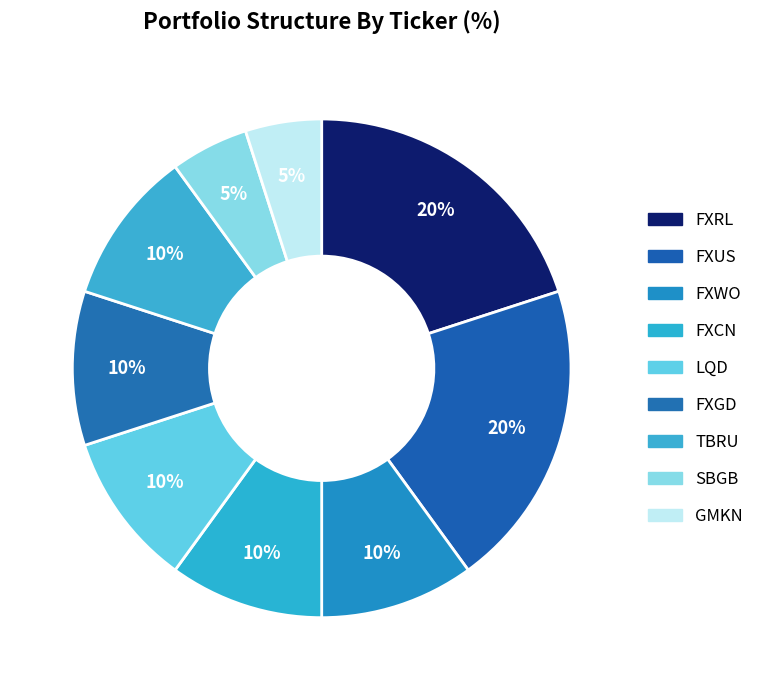

Is FXCN the majority of the pie?

No